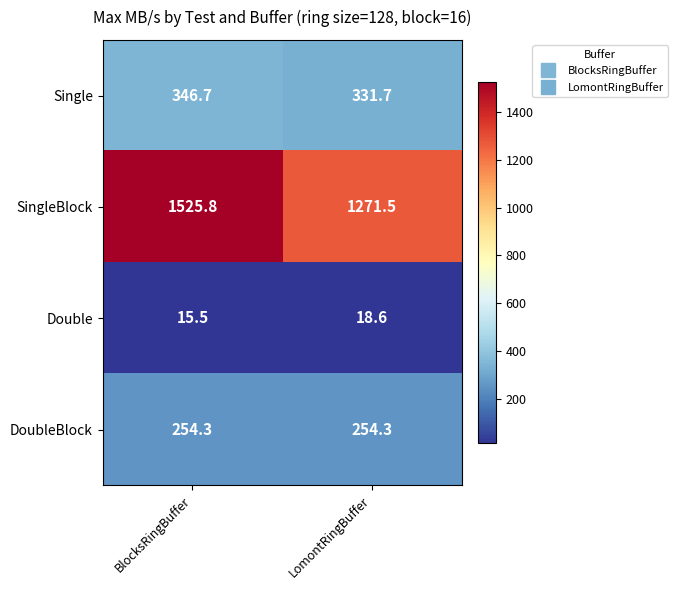

What is the difference between the highest and lowest values at BlocksRingBuffer?

1510.3